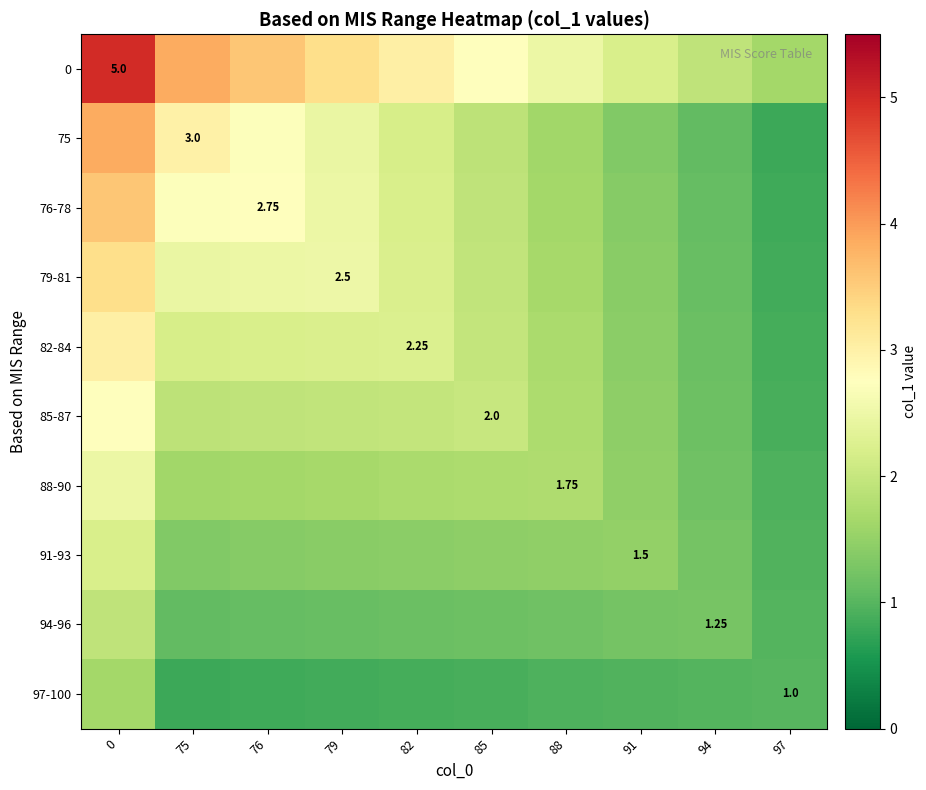

Reading right to left, transcribe all the data shown in this chart.

row_0: 97=1.7	94=1.9	91=2.2	88=2.5	85=2.8	82=3.0	79=3.3	76=3.6	75=3.9	0=5.0
row_1: 97=0.8	94=1.1	91=1.4	88=1.6	85=1.9	82=2.2	79=2.5	76=2.7	75=3.0	0=3.9
row_2: 97=0.8	94=1.1	91=1.4	88=1.6	85=1.9	82=2.2	79=2.5	76=2.8	75=2.7	0=3.6
row_3: 97=0.9	94=1.1	91=1.4	88=1.7	85=1.9	82=2.2	79=2.5	76=2.5	75=2.5	0=3.3
row_4: 97=0.9	94=1.1	91=1.4	88=1.7	85=2.0	82=2.2	79=2.2	76=2.2	75=2.2	0=3.0
row_5: 97=0.9	94=1.2	91=1.4	88=1.7	85=2.0	82=2.0	79=1.9	76=1.9	75=1.9	0=2.8
row_6: 97=0.9	94=1.2	91=1.5	88=1.8	85=1.7	82=1.7	79=1.7	76=1.6	75=1.6	0=2.5
row_7: 97=0.9	94=1.2	91=1.5	88=1.5	85=1.4	82=1.4	79=1.4	76=1.4	75=1.4	0=2.2
row_8: 97=1.0	94=1.2	91=1.2	88=1.2	85=1.2	82=1.1	79=1.1	76=1.1	75=1.1	0=1.9
row_9: 97=1.0	94=1.0	91=0.9	88=0.9	85=0.9	82=0.9	79=0.9	76=0.8	75=0.8	0=1.7